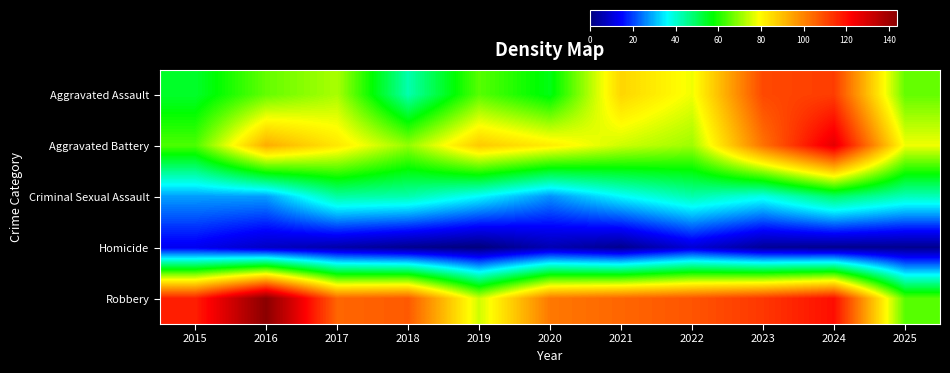

Which series has the widest spread of values?

Robbery